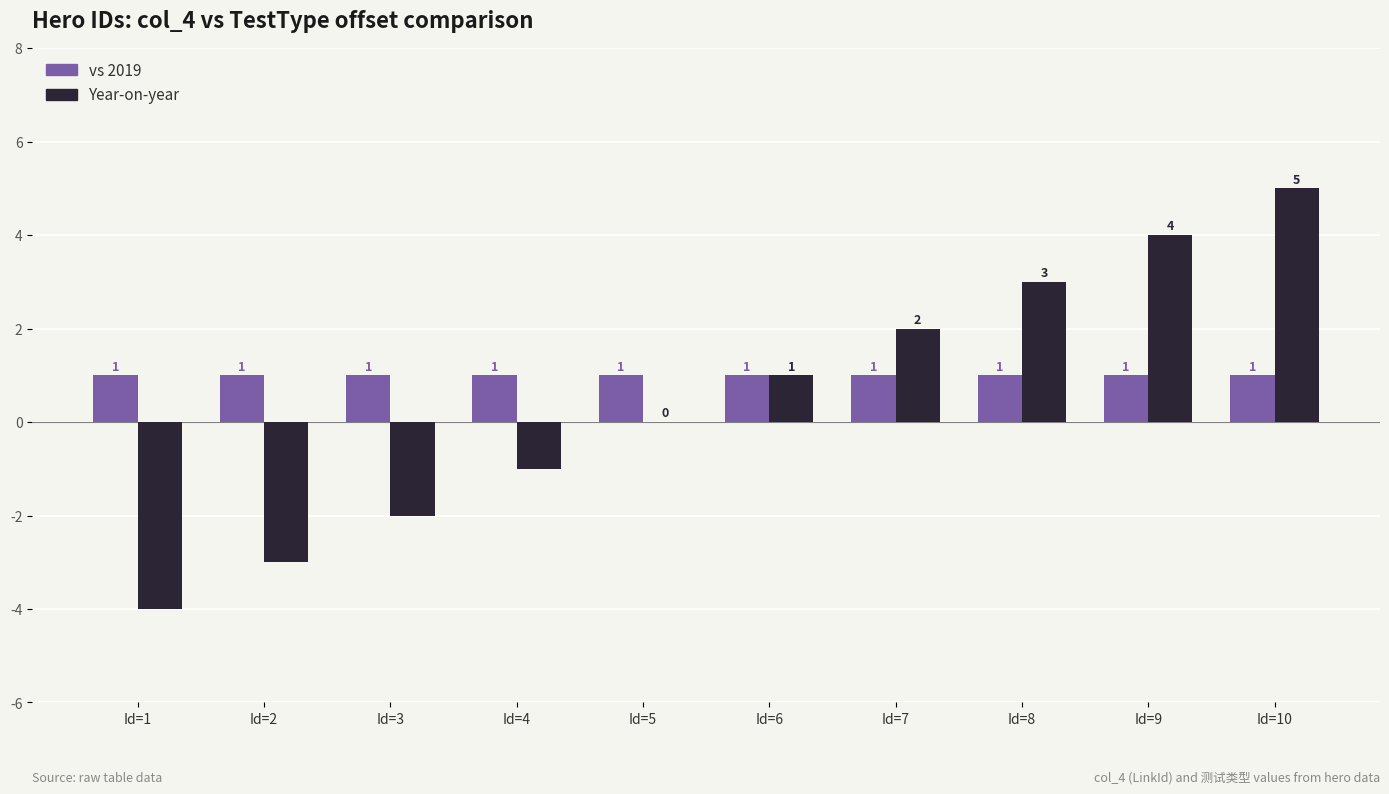

What value does the Year-on-year series have at Id=1?

-4